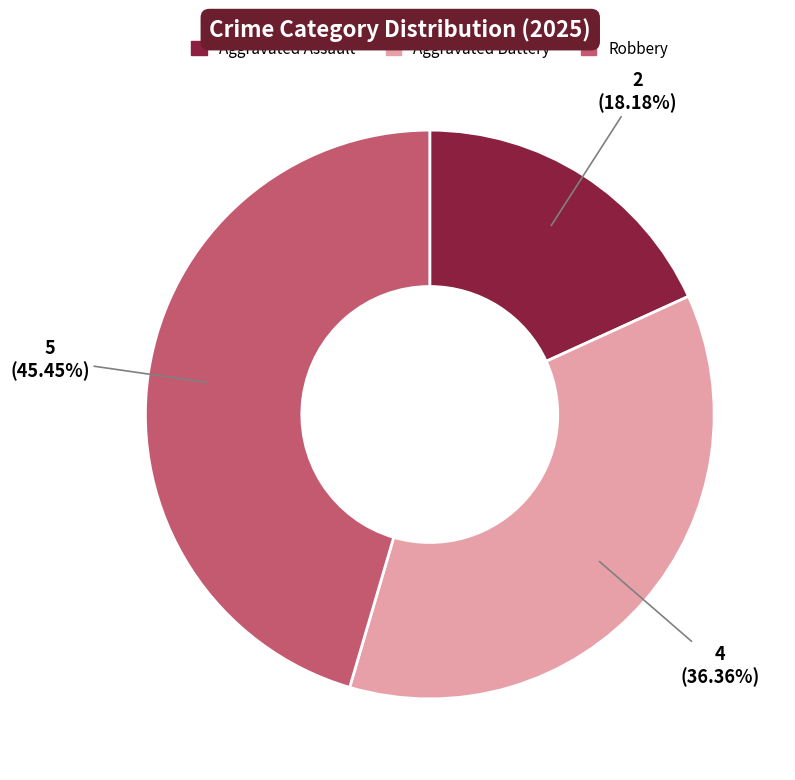

Which slice is the smallest?

Aggravated Assault